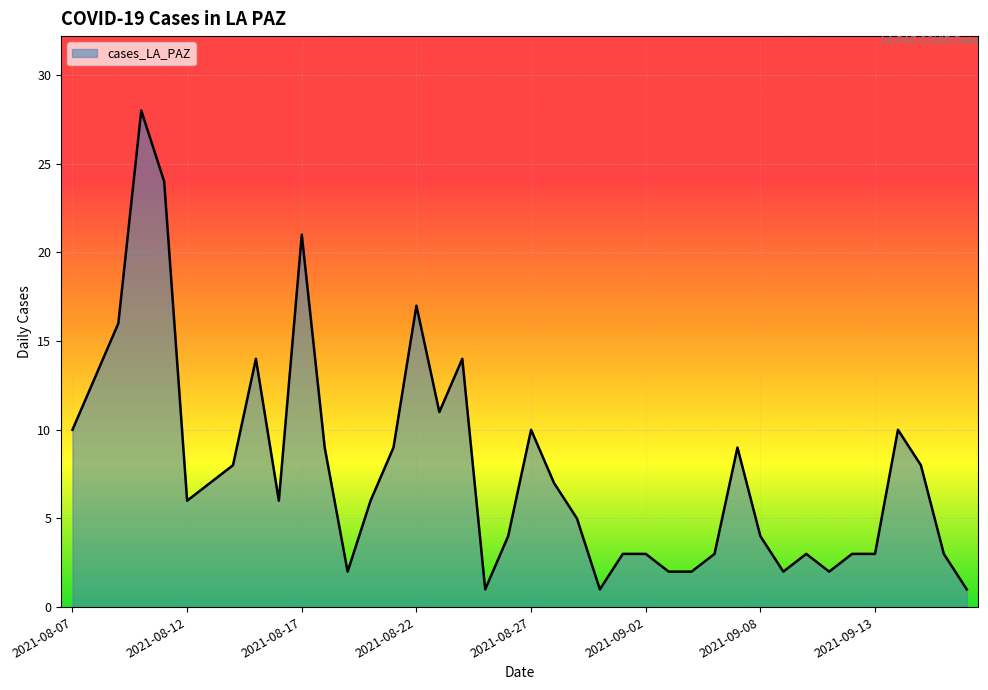

What is the difference between the maximum and minimum values?

27